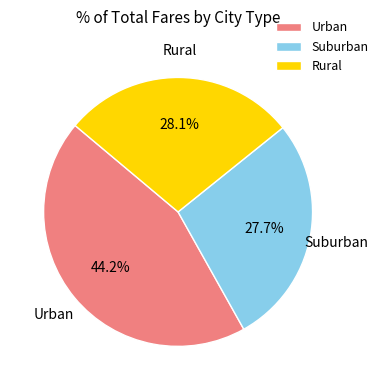

Count the number of slices in the pie.

3